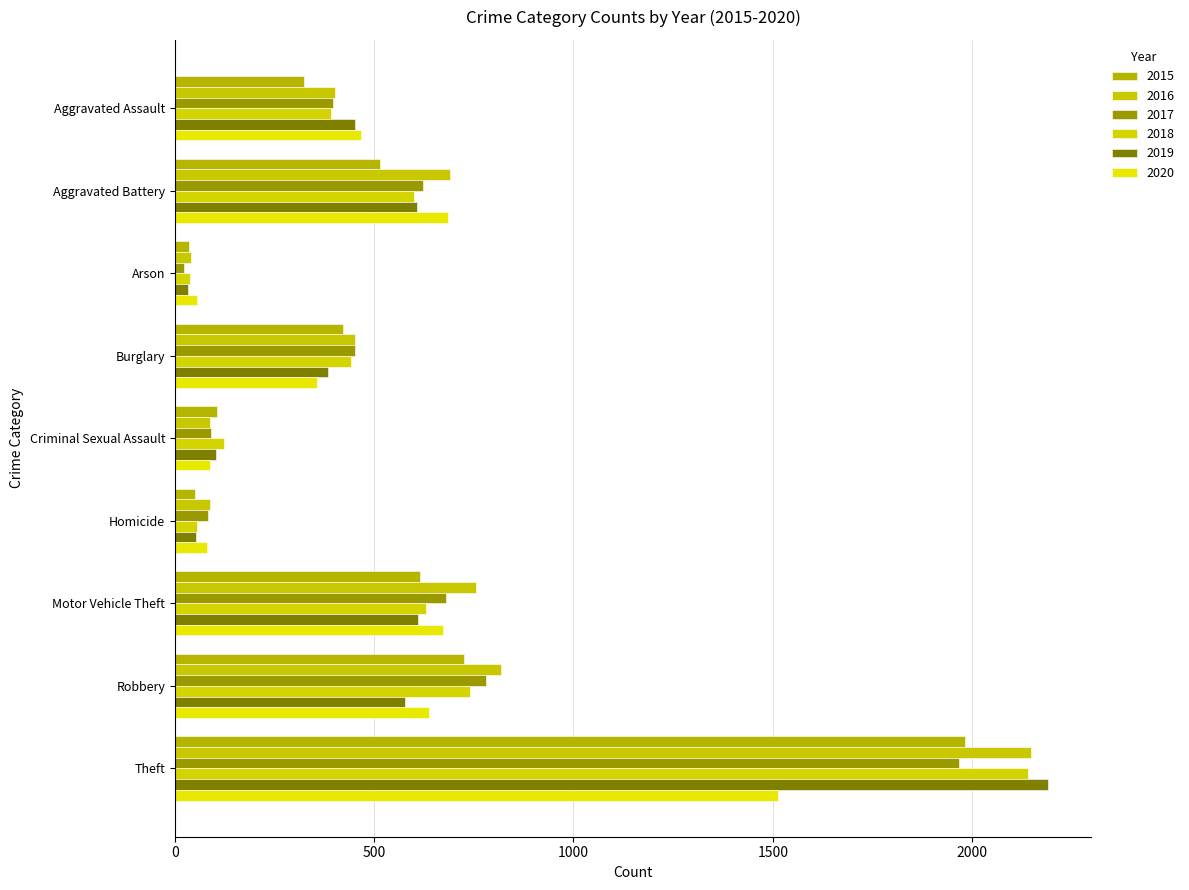

Where is 2018 nearest to the value 1088?

Robbery